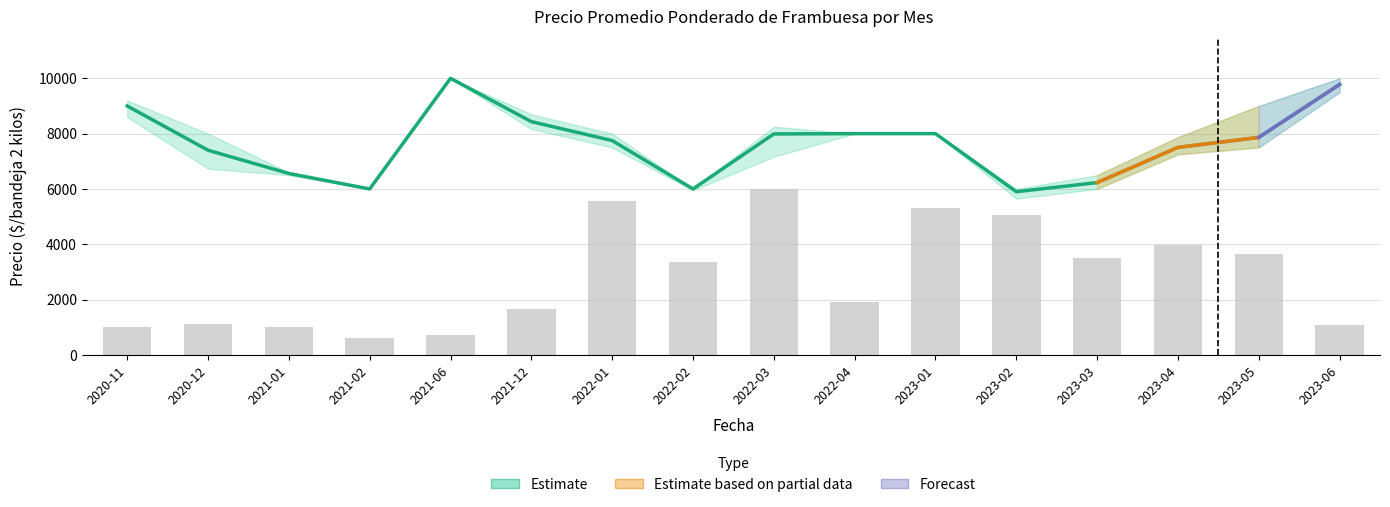

Reading left to right, transcribe all the data shown in this chart.

Precio promedio ponderado: 9000.0	7400.0	6560.0	6000.0	10000.0	8433.0	7750.0	6000.0	7989.0	8000.0	8000.0	5900.0	6229.0	7502.0	7863.0	9778.0
Volumen (escalado): 1013.2	1112.6	993.4	596.0	735.1	1668.9	5562.9	3377.5	6000.0	1907.3	5324.5	5046.4	3496.7	3973.5	3655.6	1072.8